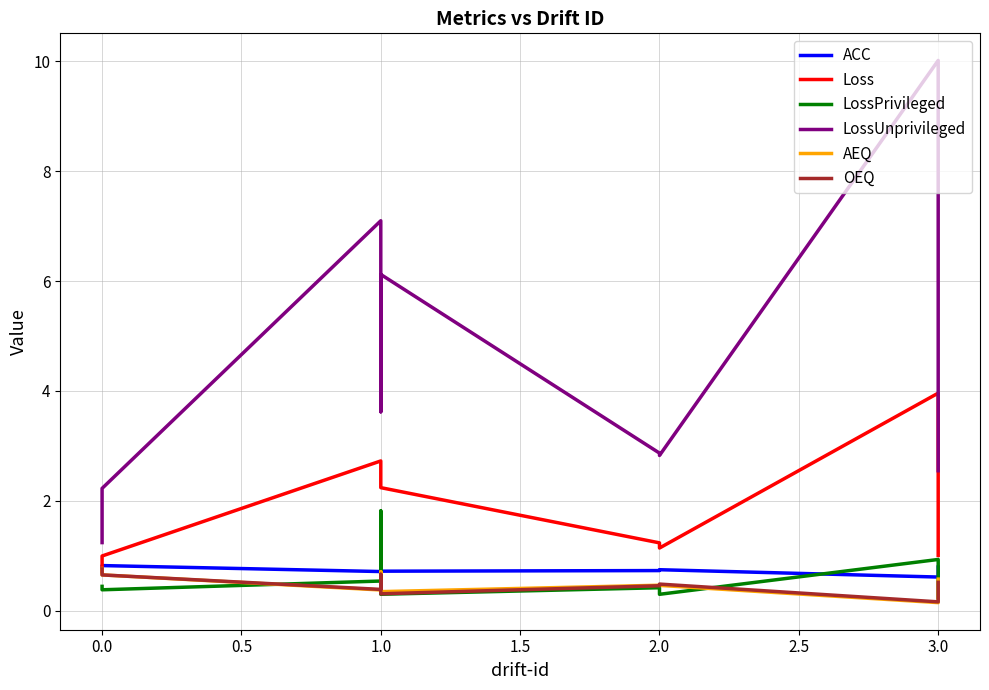

True or false: LossPrivileged and Loss cross at least once.

False